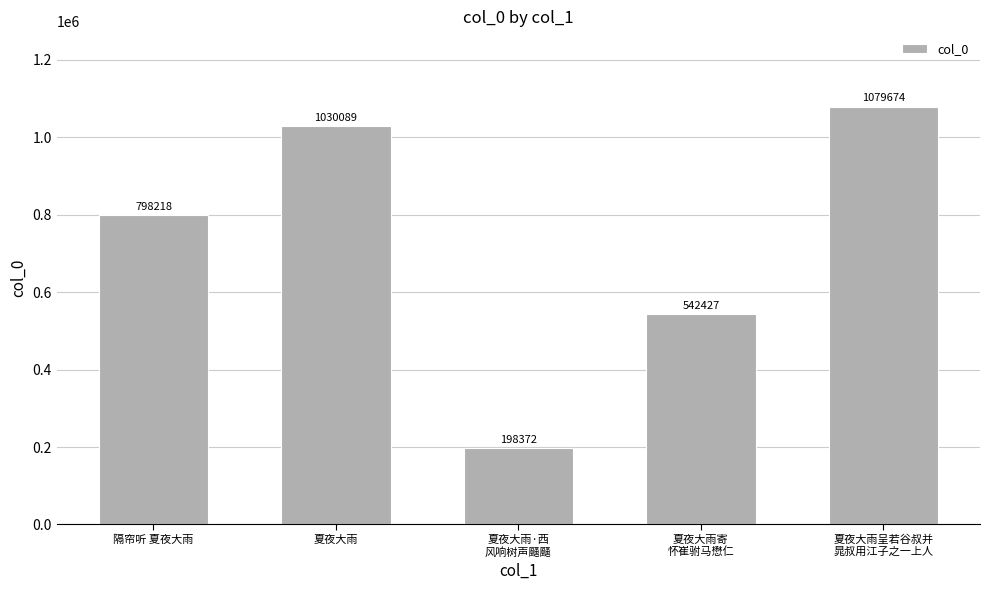

Reading left to right, extract all data points from this chart.

隔帘听 夏夜大雨=798218	夏夜大雨=1030089	夏夜大雨·西
风响树声颾颾=198372	夏夜大雨寄
怀崔驸马懋仁=542427	夏夜大雨呈若谷叔并
晁叔用江子之一上人=1079674